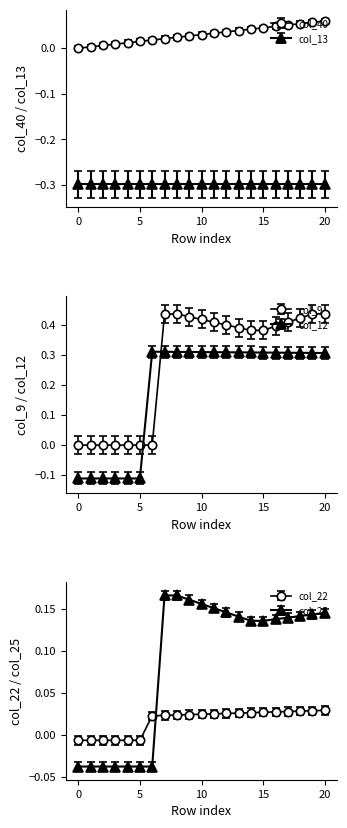

Which series has the largest total across all categories?

col_9